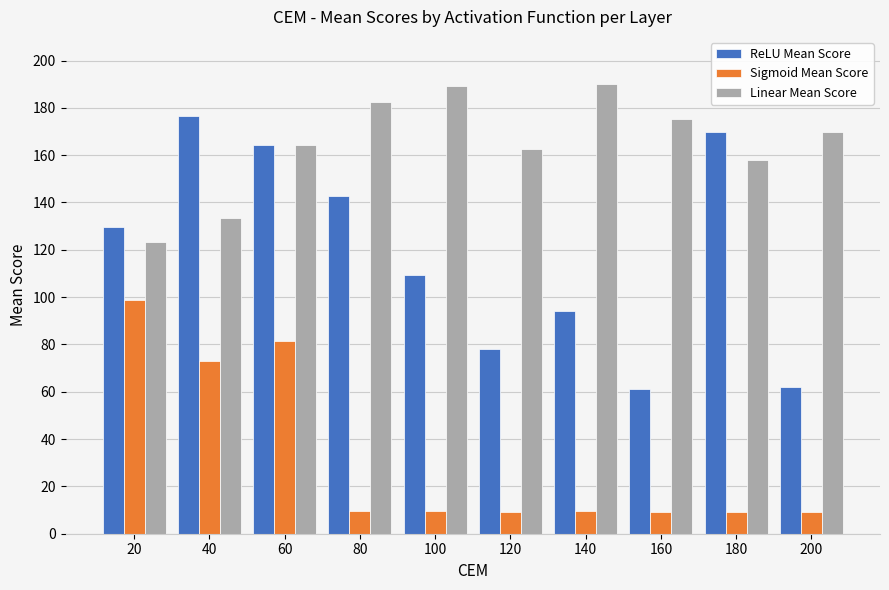

List the series in order of their overall mean, lowest first.

Sigmoid Mean Score, ReLU Mean Score, Linear Mean Score